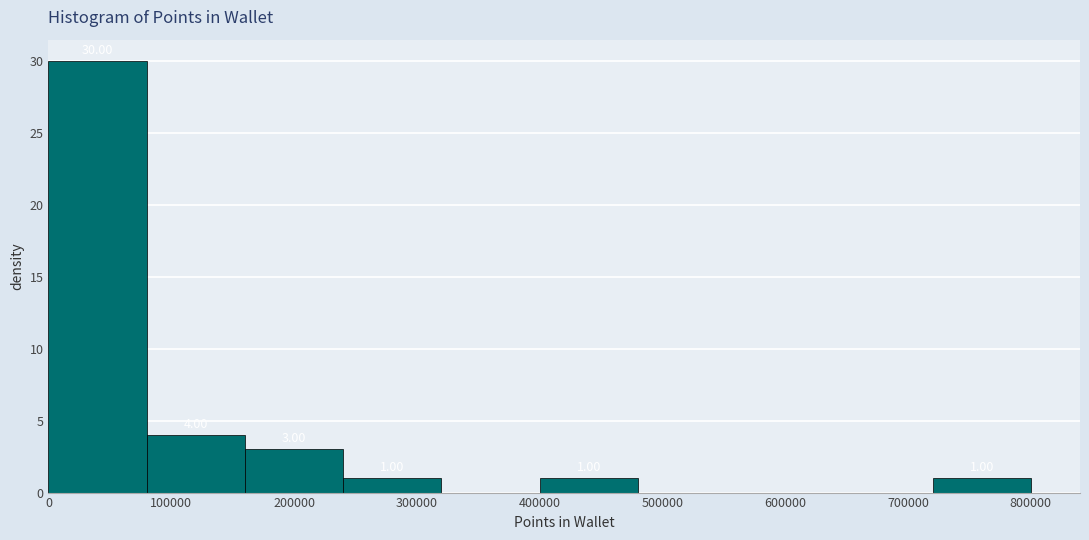

Over which range of the x-axis is the bar tallest?

0 to 80000